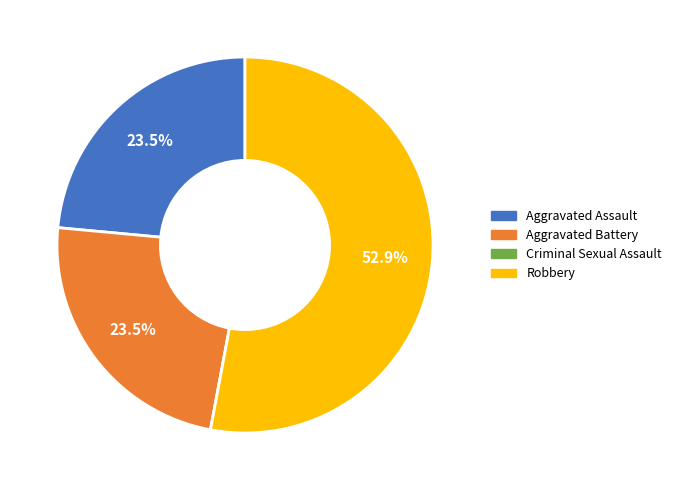

Does Robbery represent more than half of the total?

Yes